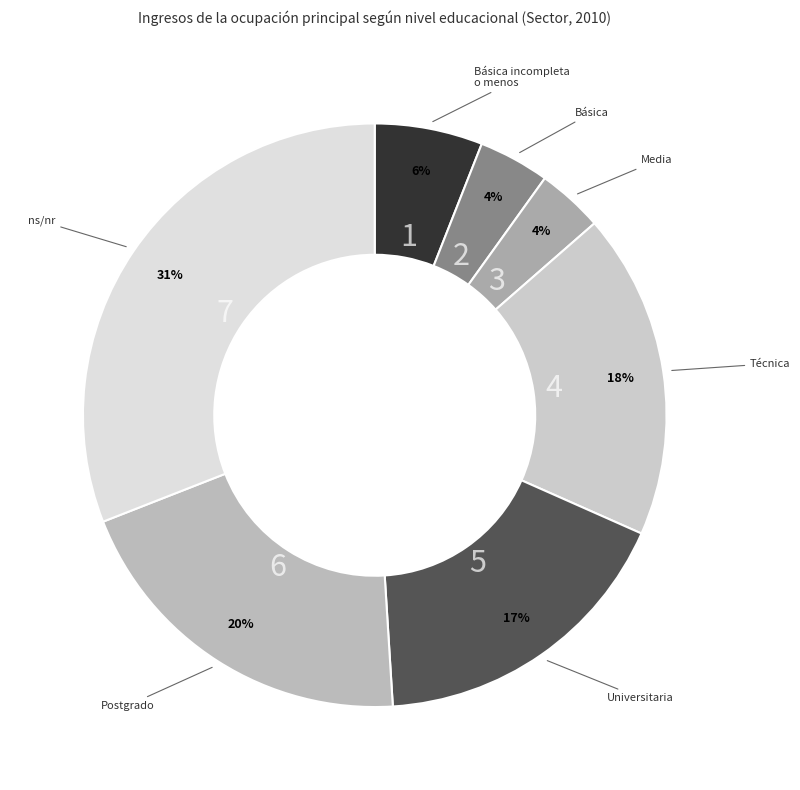

Count the number of slices in the pie.

7